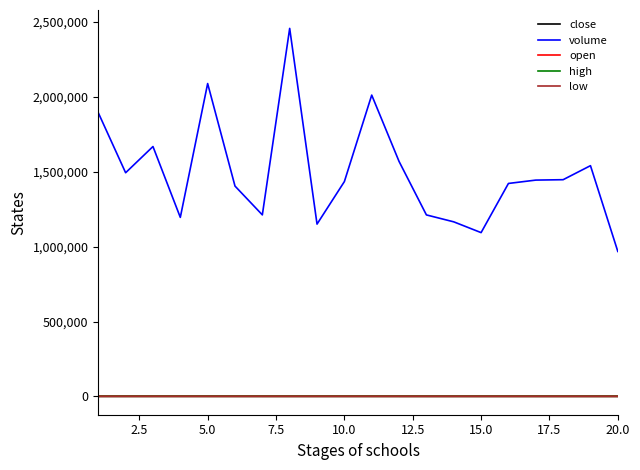

Which series has the largest range (max minus min)?

volume